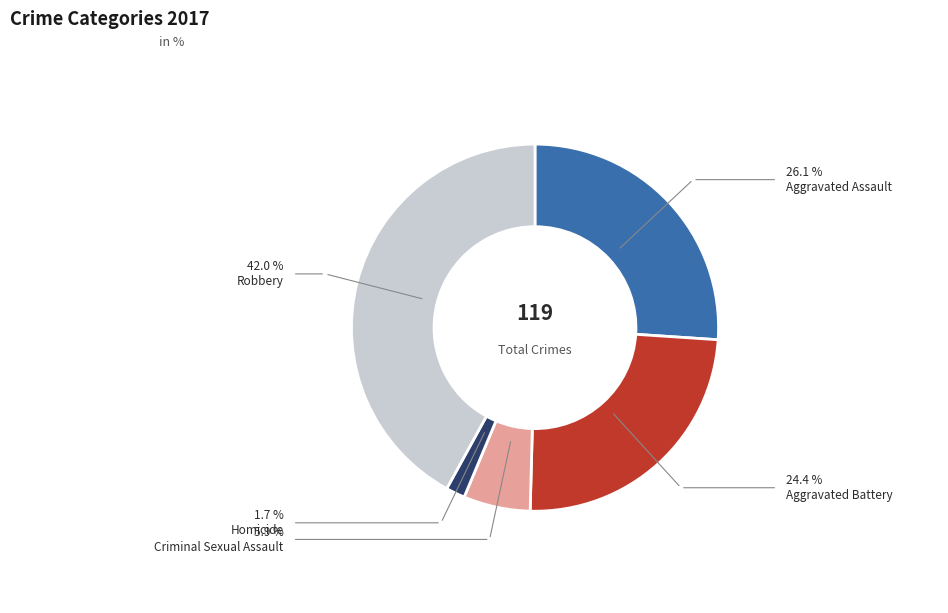

What is the largest slice in the pie chart?

Robbery